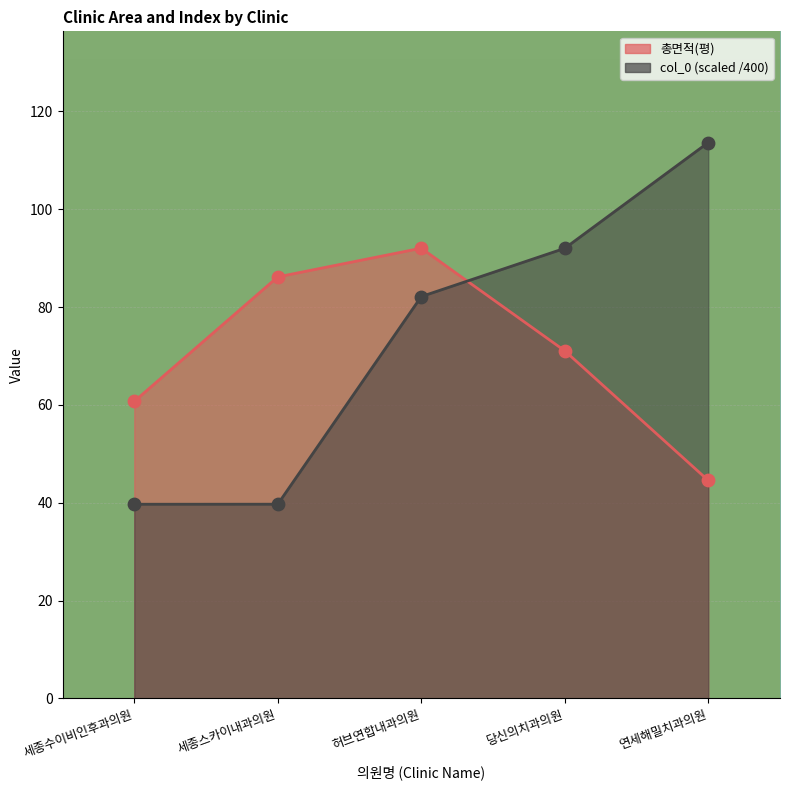

Which series reaches the maximum Y coordinate?

col_0